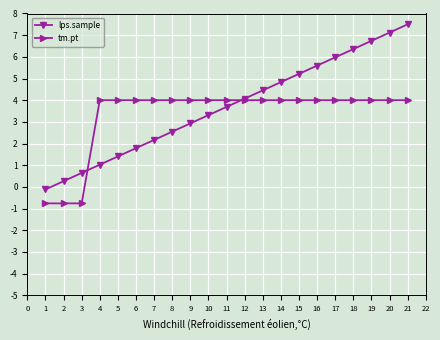

Count the number of categories in the chart.

21